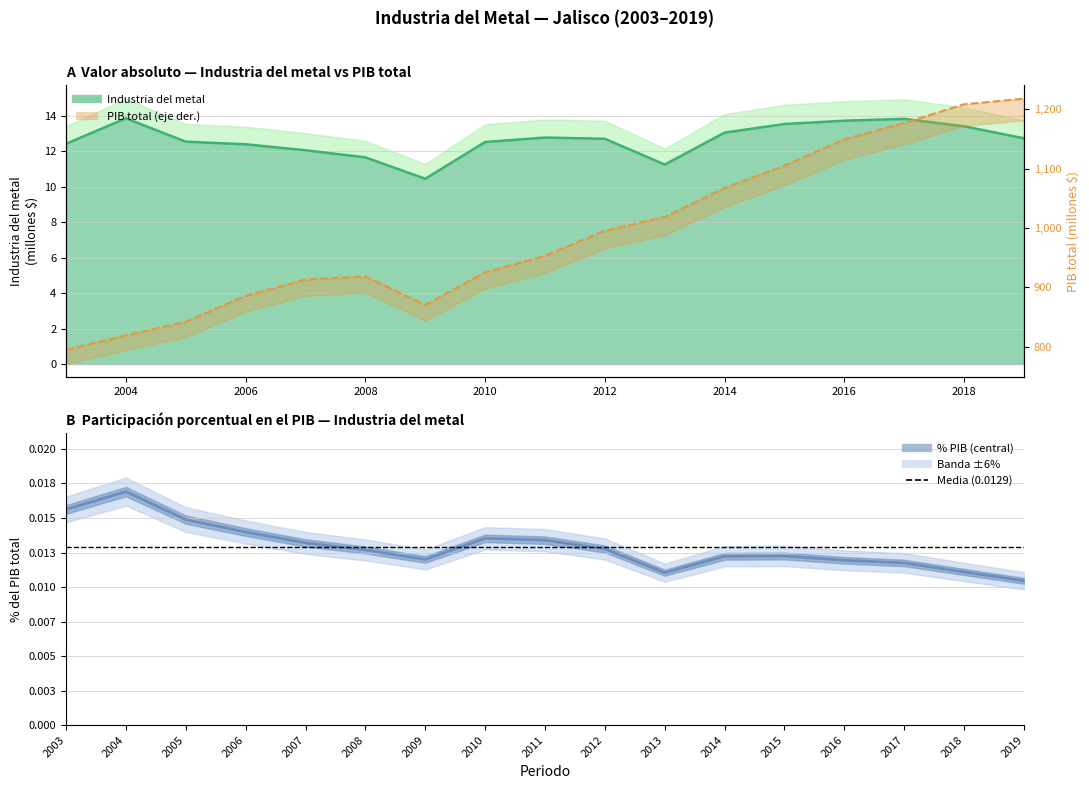

Reading left to right, what are all the values shown in this chart?

Industria del metal: 12.4	13.9	12.5	12.4	12.1	11.7	10.4	12.5	12.8	12.7	11.2	13.0	13.5	13.7	13.8	13.4	12.7
PIB total: 795.0	819.2	842.1	886.0	913.1	918.6	870.3	925.4	953.1	995.3	1018.6	1067.3	1104.9	1149.1	1176.6	1208.1	1217.5
Industria del metal, %PIB: 0.0	0.0	0.0	0.0	0.0	0.0	0.0	0.0	0.0	0.0	0.0	0.0	0.0	0.0	0.0	0.0	0.0